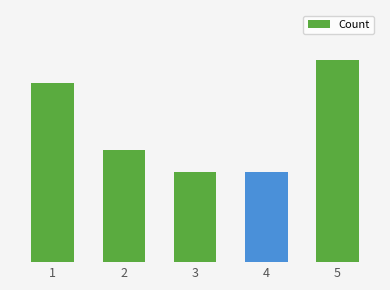

Does the chart contain any negative values?

No